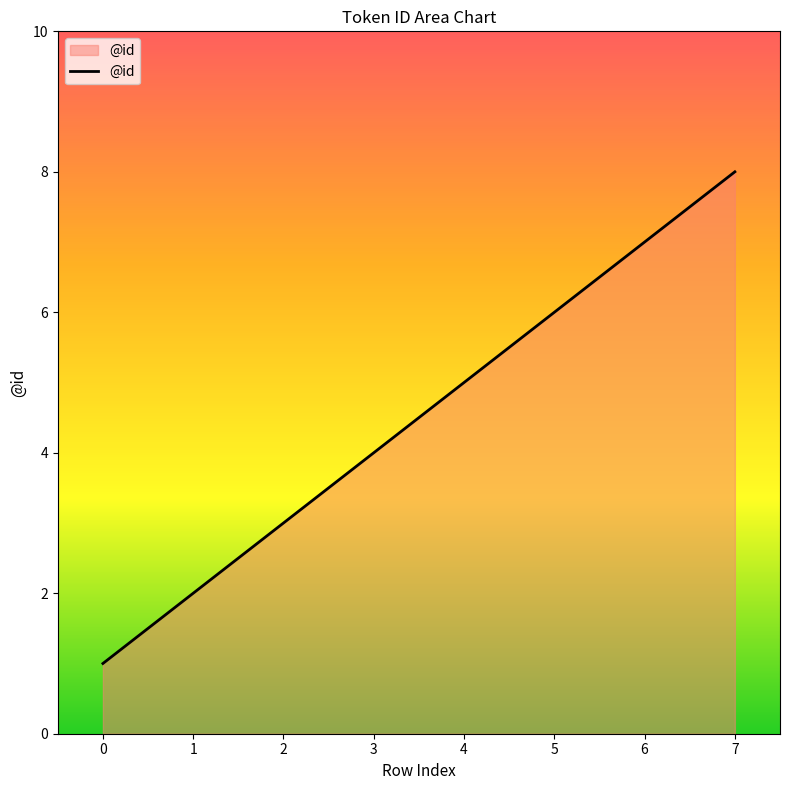

What is the sum of the values at 5 and 2?

9